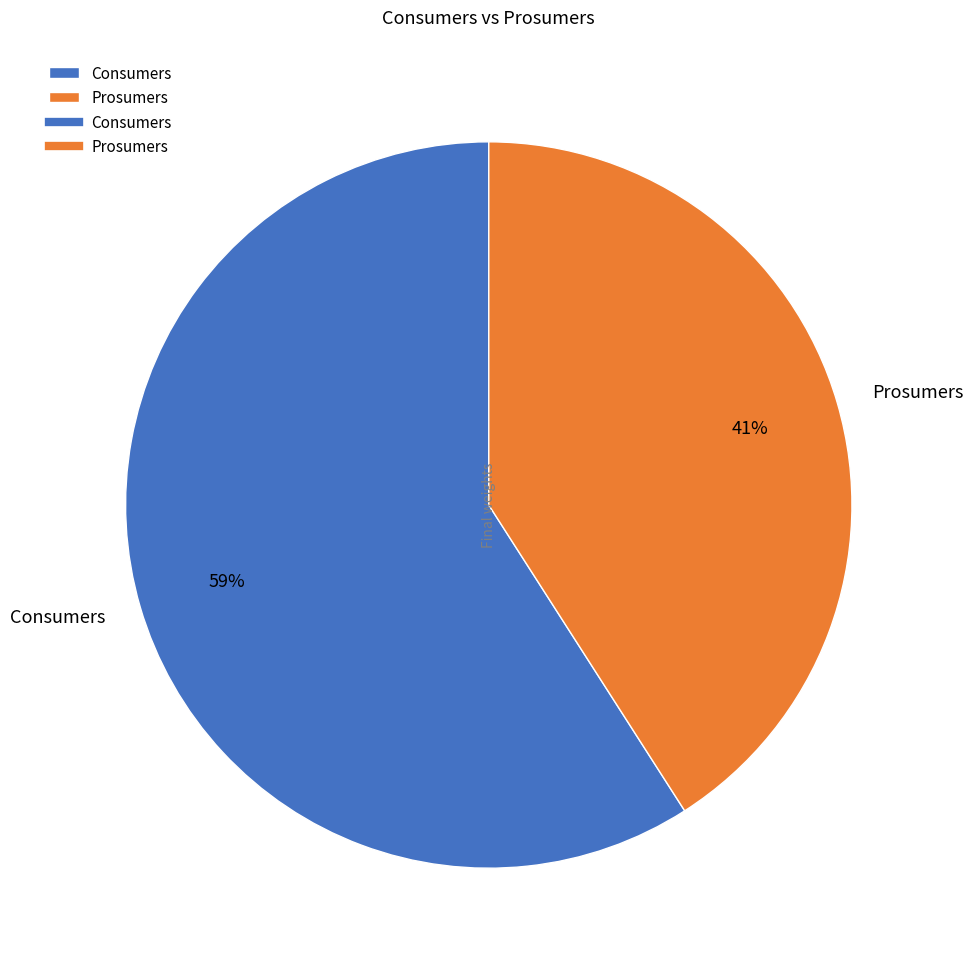

True or false: Prosumers accounts for 31% of the total.

False